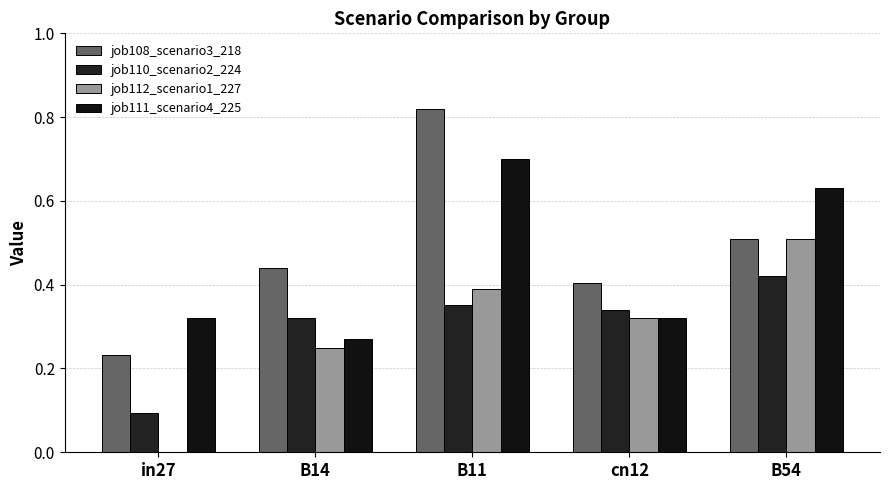

How many categories are shown in the chart?

5